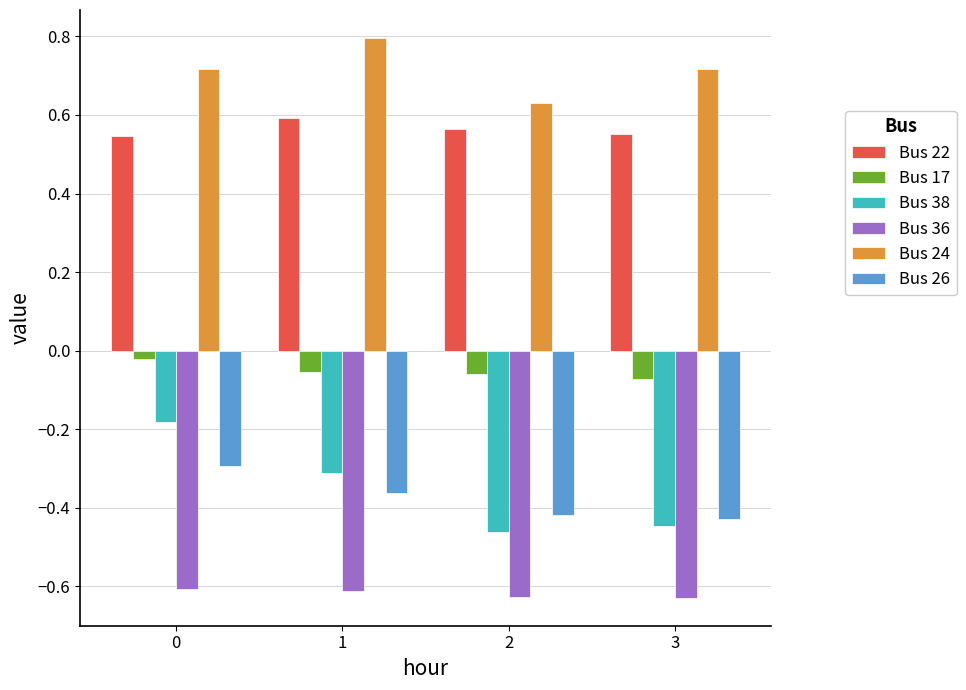

How many bars are there in total?

24